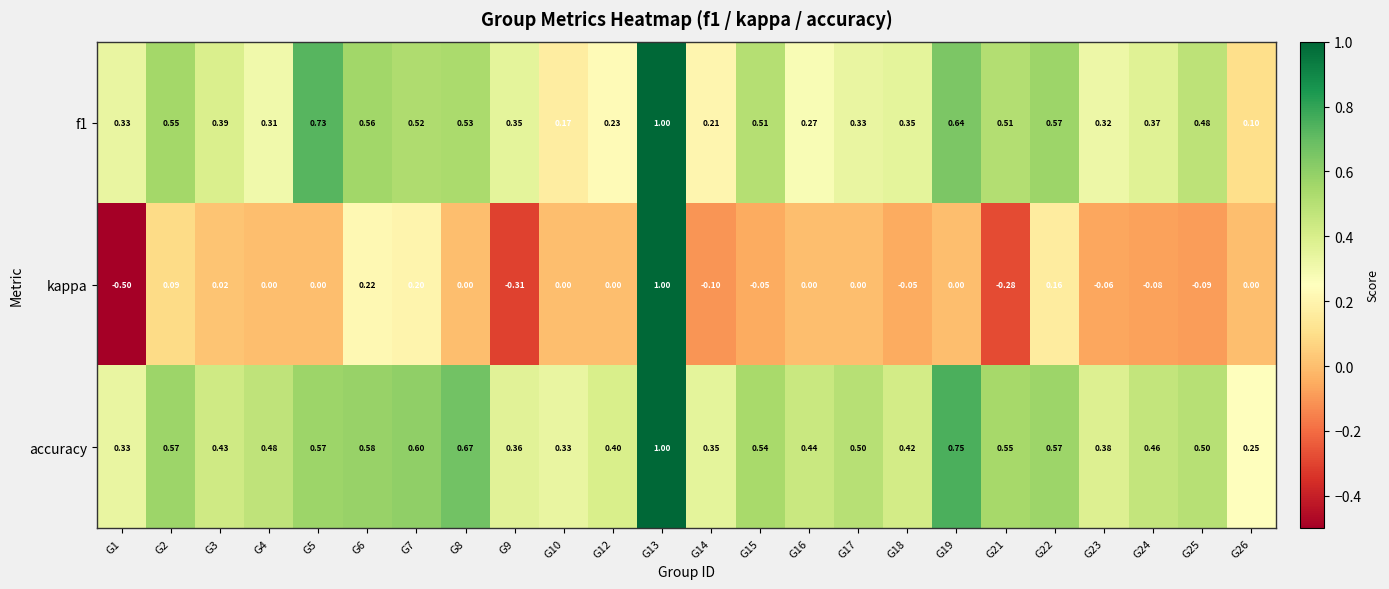

Which series has the largest total across all categories?

accuracy